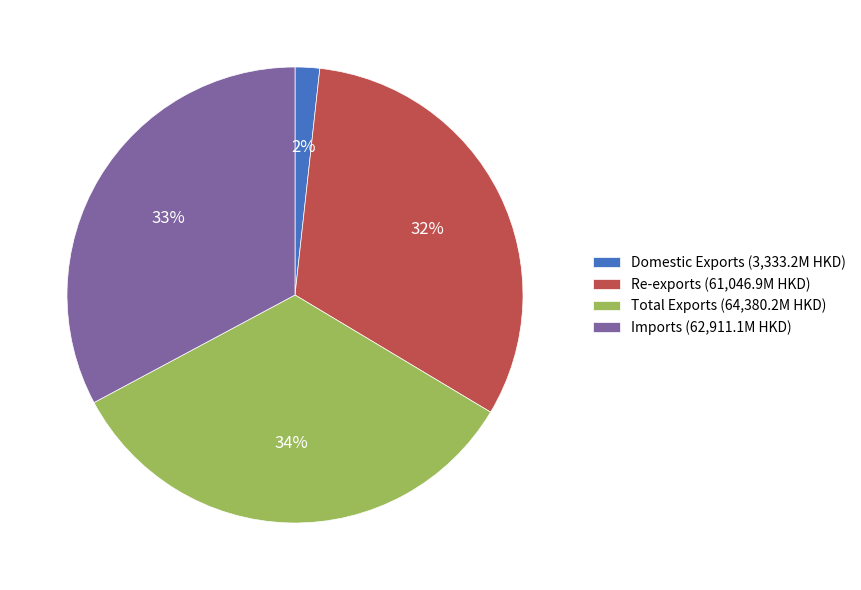

What is the largest slice in the pie chart?

Total Exports